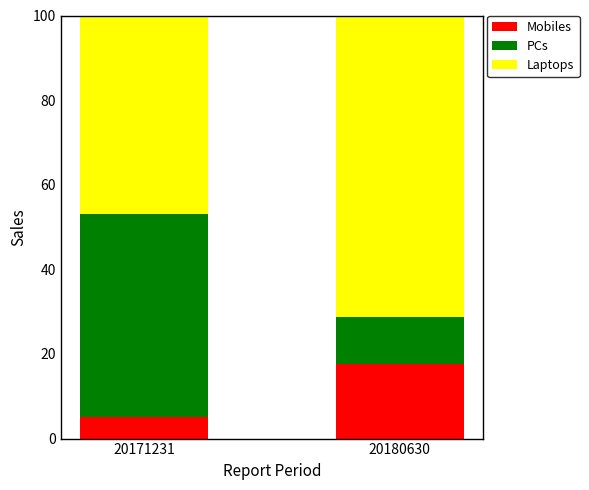

What is the maximum value for Mobiles?

17.7